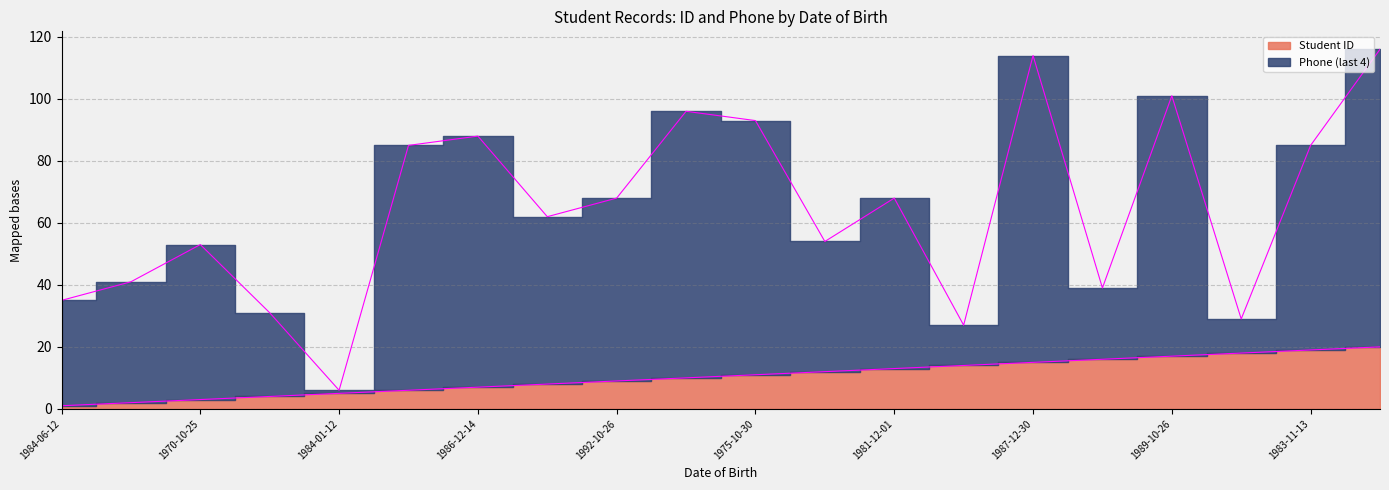

Rank the categories by Student ID value from highest to lowest.

1982-07-30, 1983-11-13, 1982-06-12, 1989-10-26, 1990-12-01, 1987-12-30, 1983-12-15, 1981-12-01, 1986-11-30, 1975-10-30, 1990-10-26, 1992-10-26, 1984-12-29, 1986-12-14, 1980-12-01, 1984-01-12, 1982-10-31, 1970-10-25, 1969-10-25, 1984-06-12